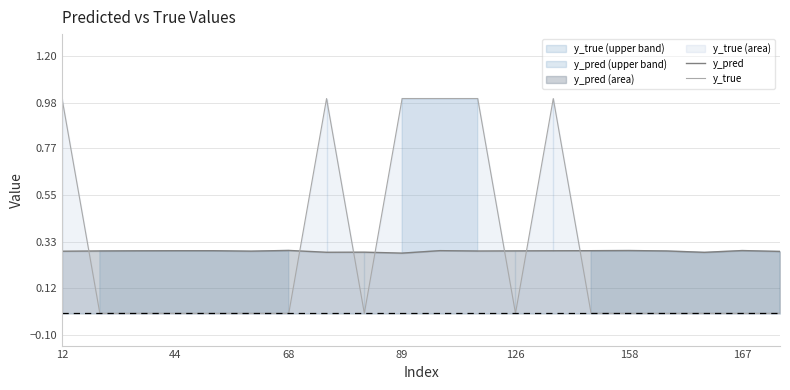

At how many categories does at least one series exceed 0?

20